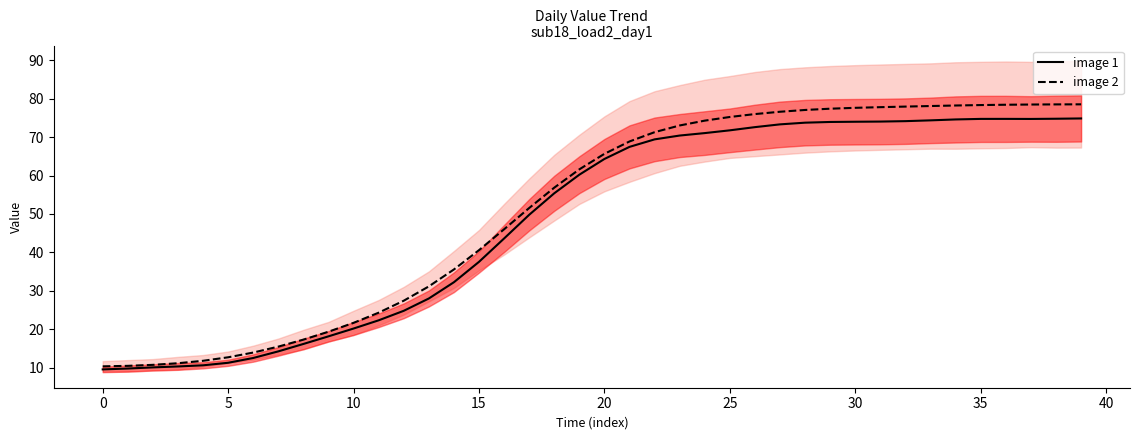

What are all the series names shown in the legend?

image 1, image 2